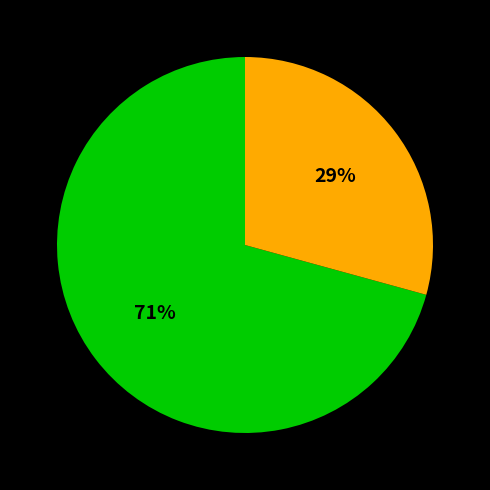

Is there a majority slice in this chart?

Yes